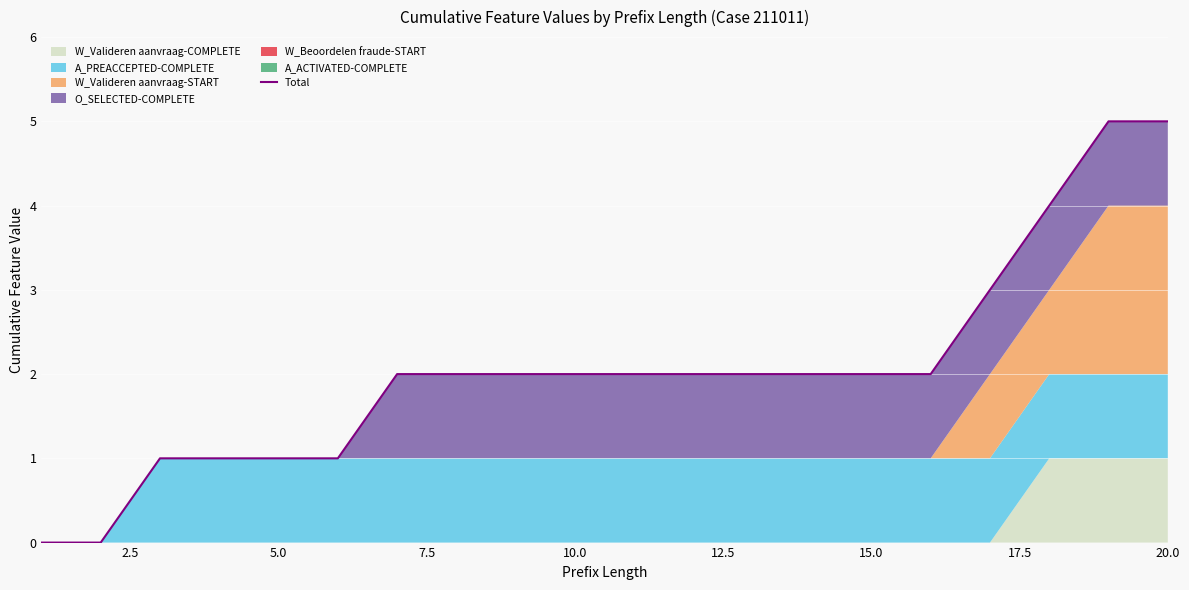

Reading left to right, list all the values displayed in this chart.

0	0	1	1	1	1	2	2	2	2	2	2	2	2	2	2	3	4	5	5